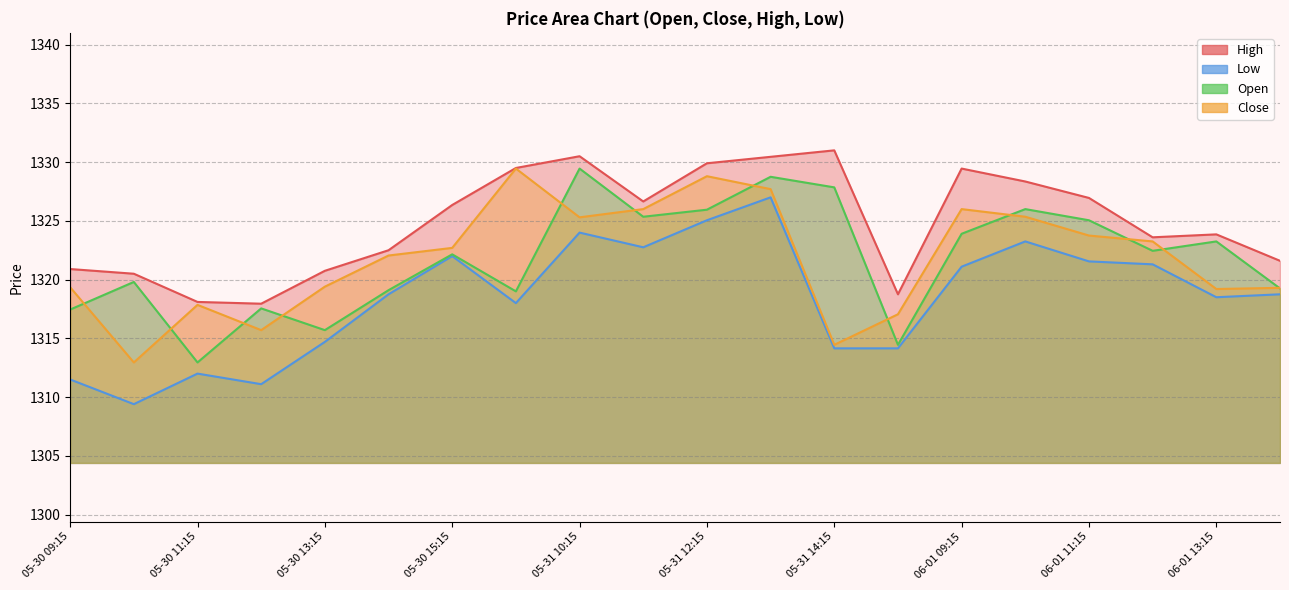

Where does the Low series first go above 1318?

05-30 14:15